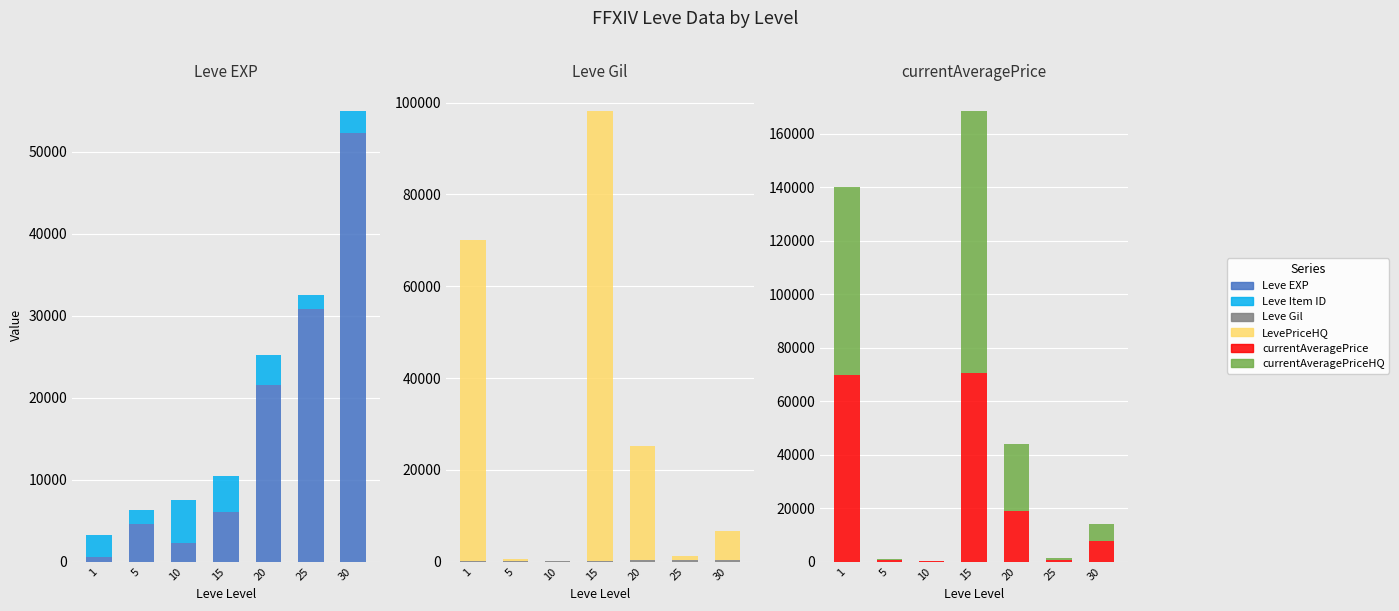

At which category does the chart reach its peak across all series?

15